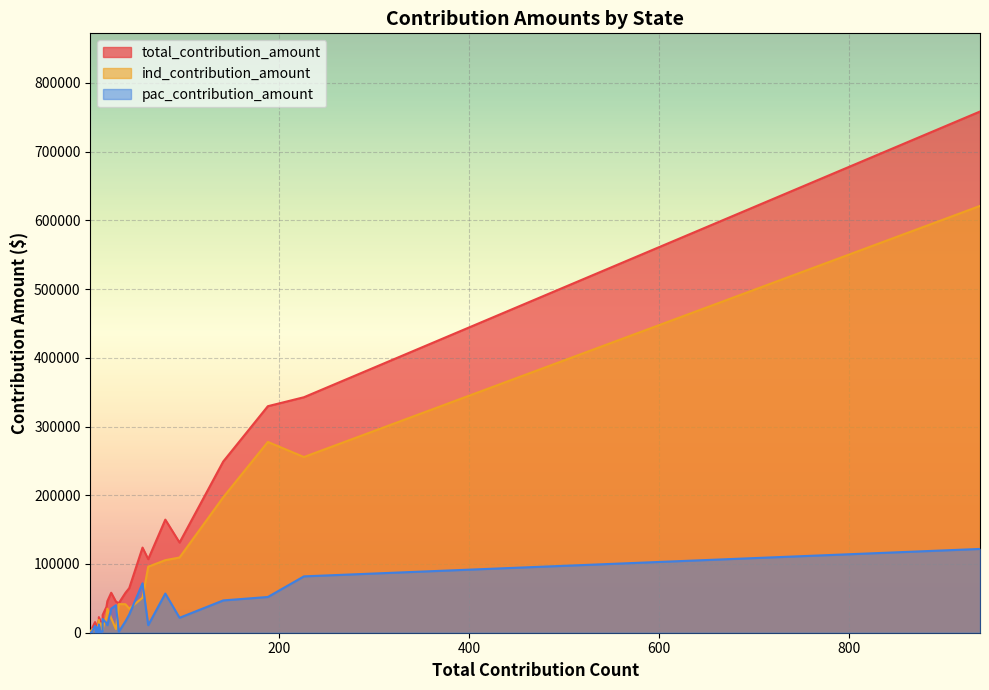

What is the maximum value for ind_contribution_amount?

620961.5